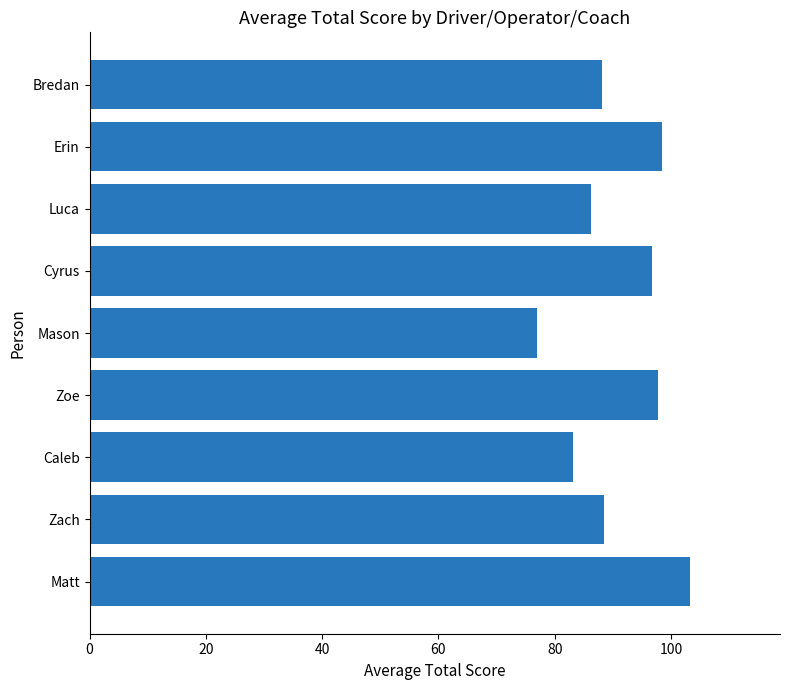

What is the sum of all values?

819.1